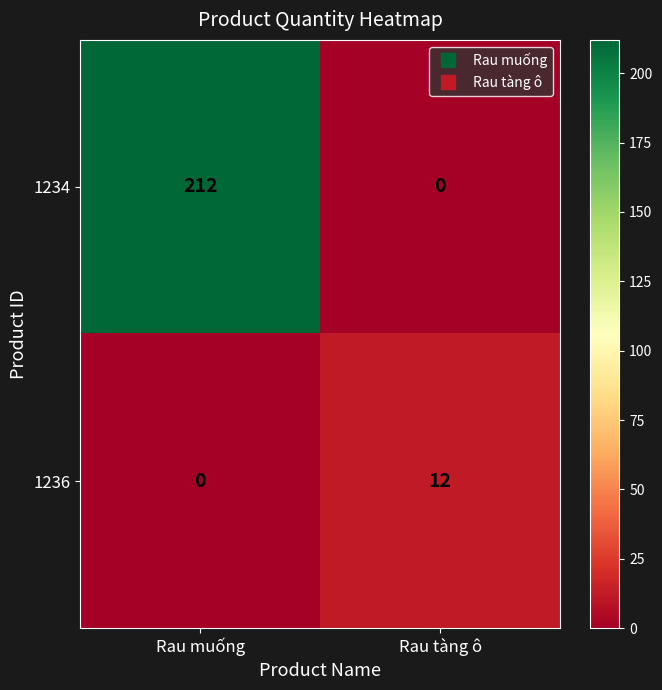

Which series changed the most between Rau muống and Rau tàng ô?

1234